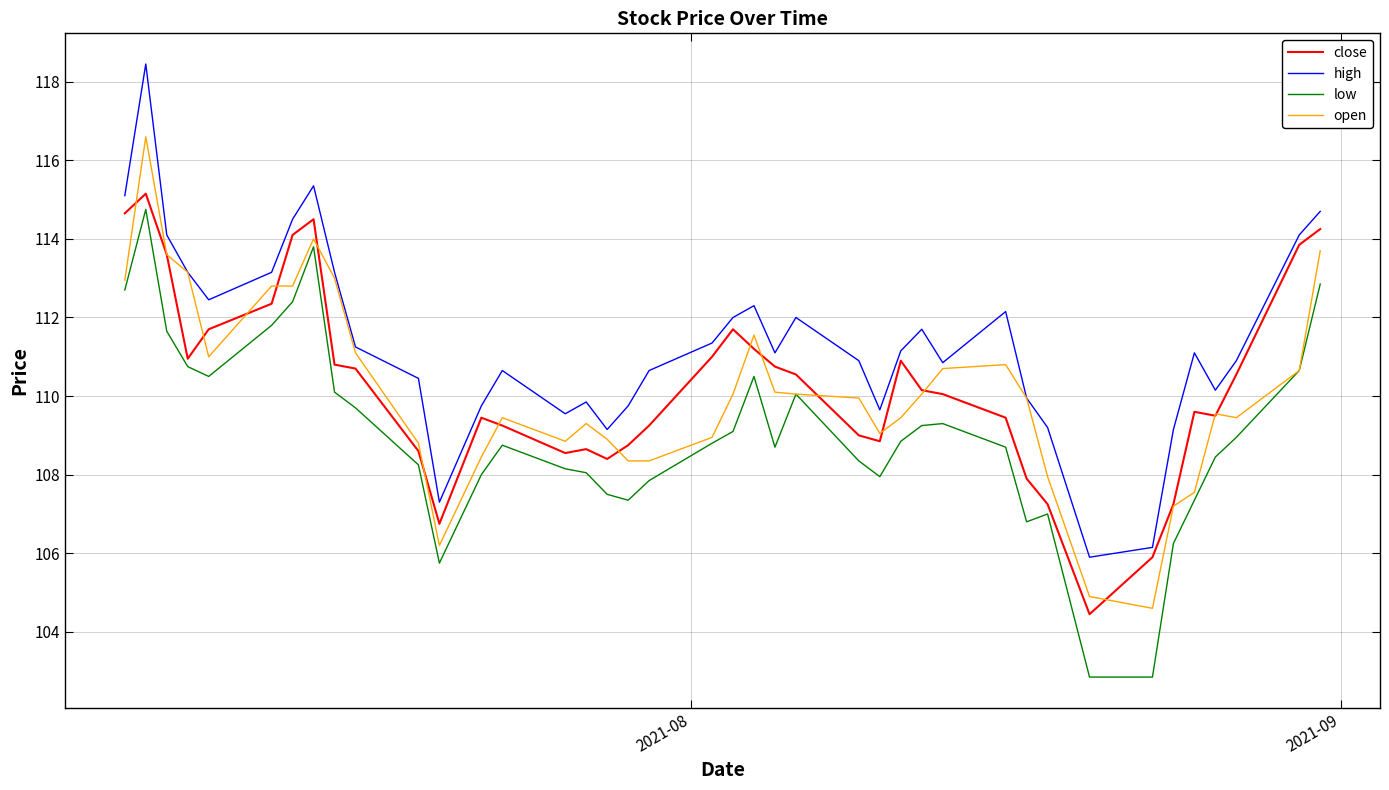

What is the maximum value shown in the chart?

118.5